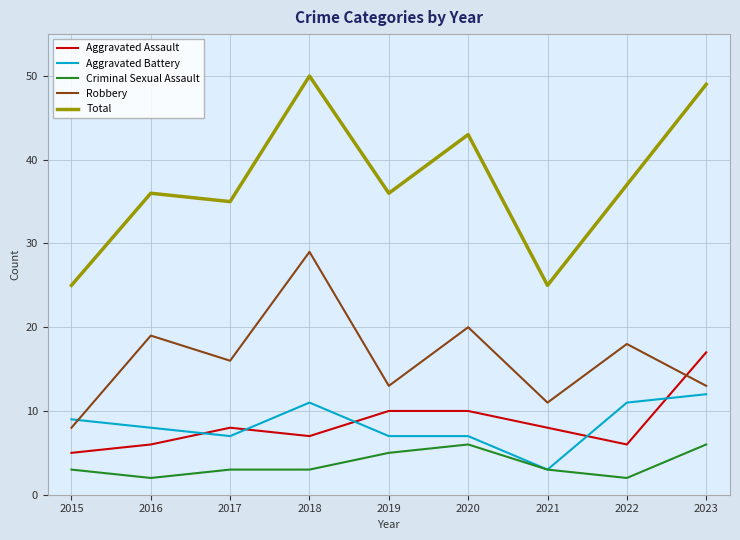

True or false: Aggravated Battery and Robbery intersect in this chart.

True